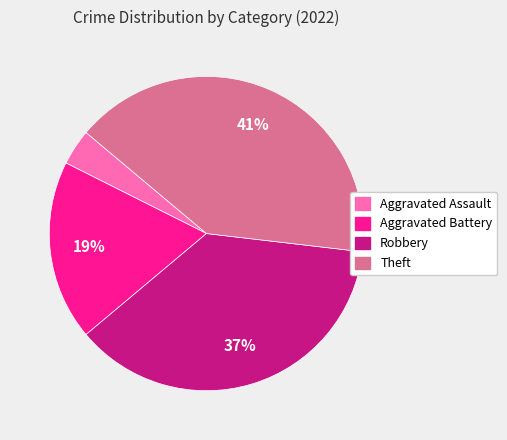

Does any single category account for the majority?

No